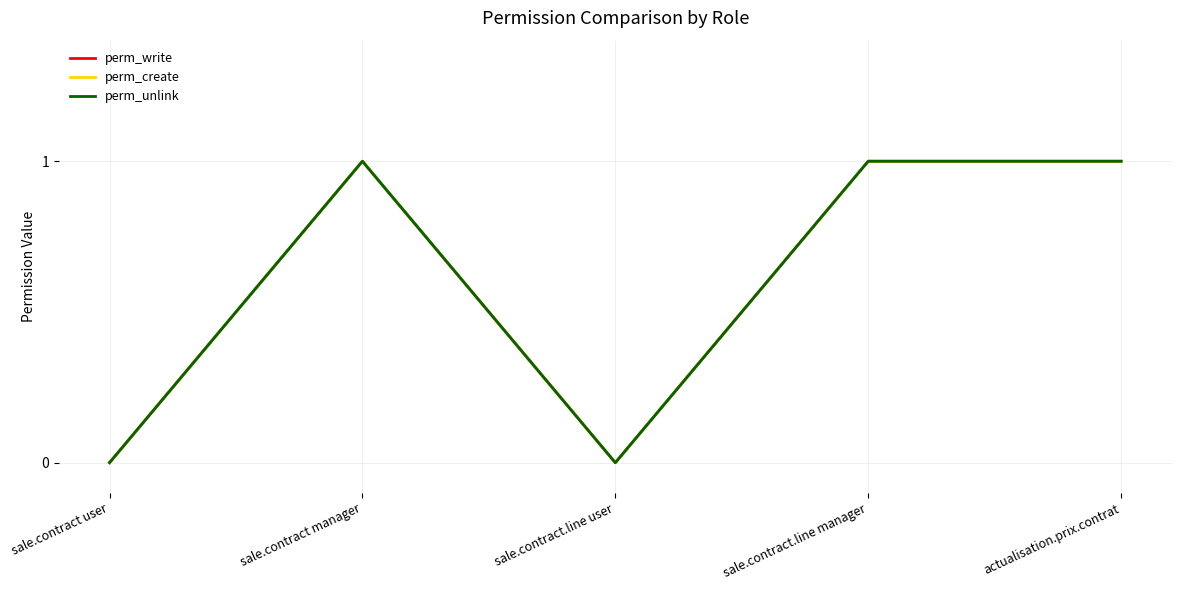

Is this an area chart (filled region under the line)?

No